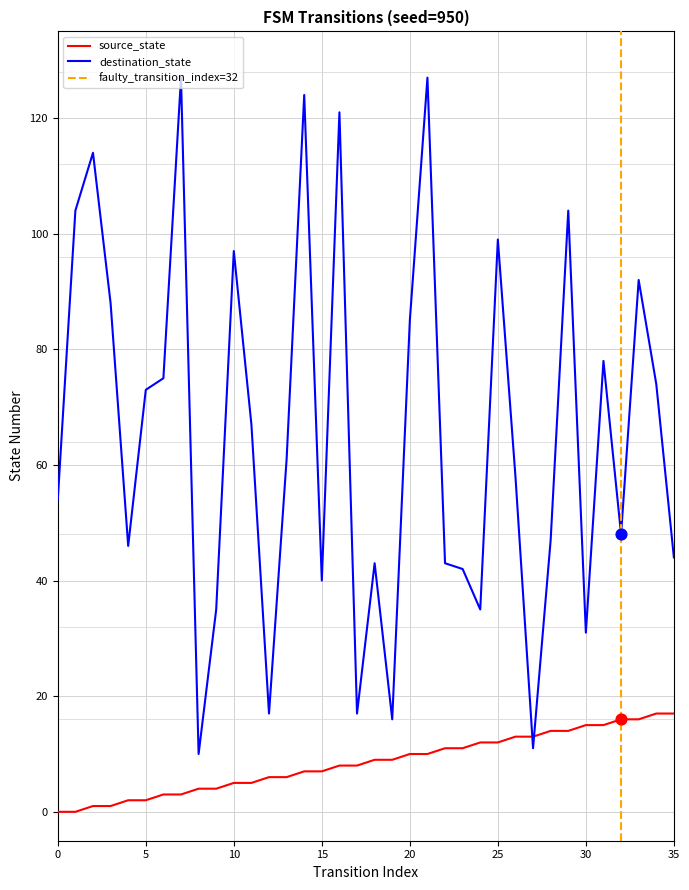

Which series contains the lowest Y value?

source_state